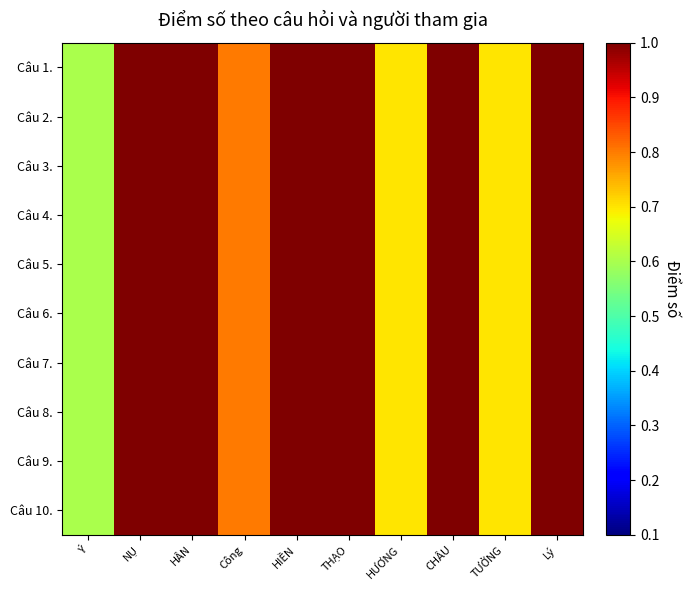

Which series has the largest total across all categories?

Câu 1.